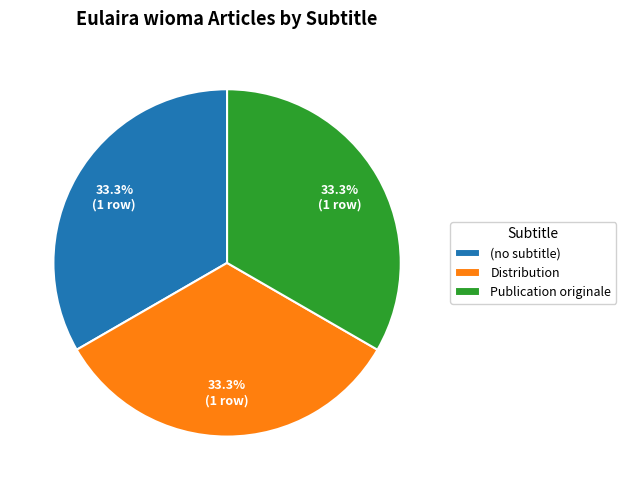

How many slices are in this pie chart?

3